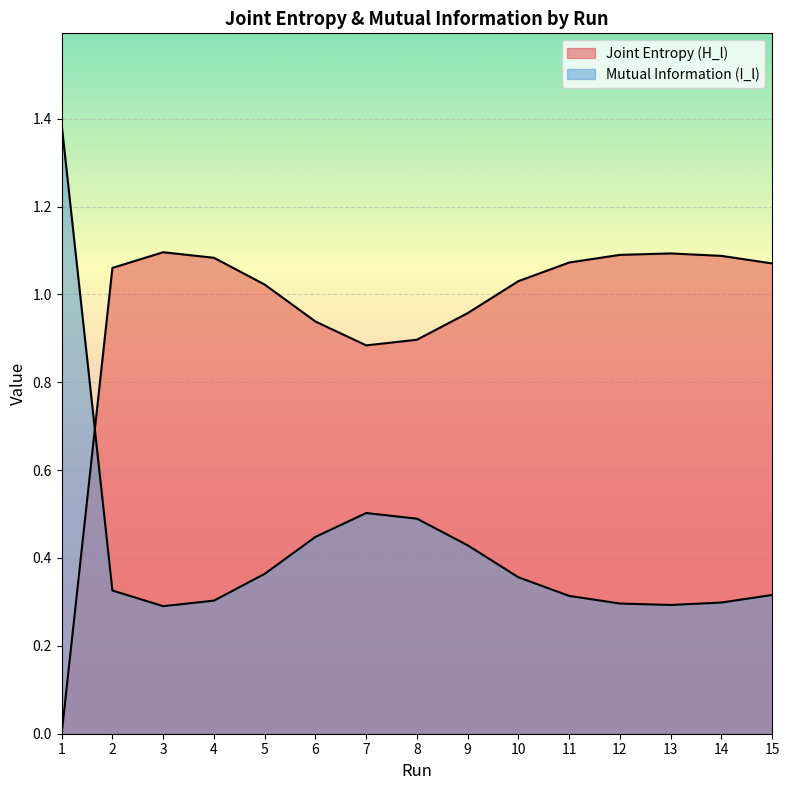

What is the sum of all Mutual Information (I_l) values?

6.4